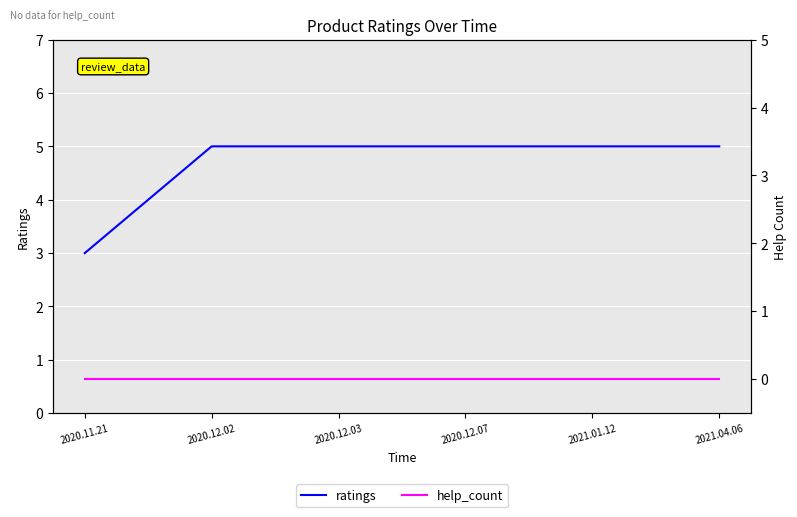

What position from the left is 2021.01.12?

5